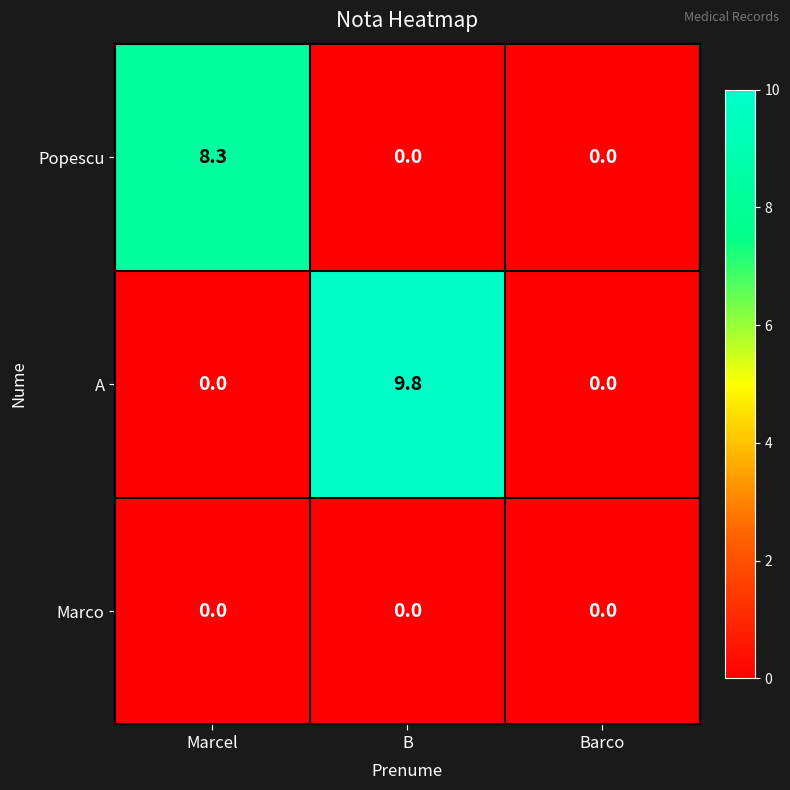

Which series has the largest range (max minus min)?

A